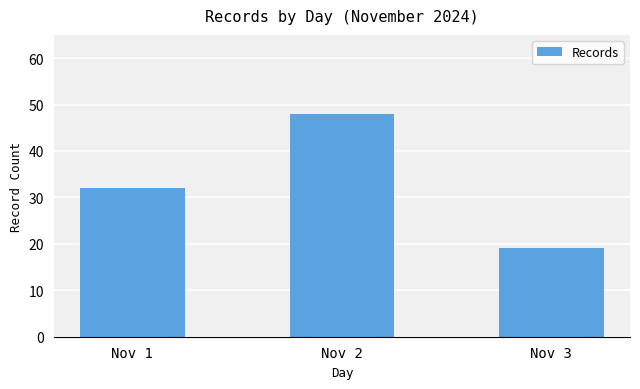

Reading left to right, what are all the values shown in this chart?

32	48	19